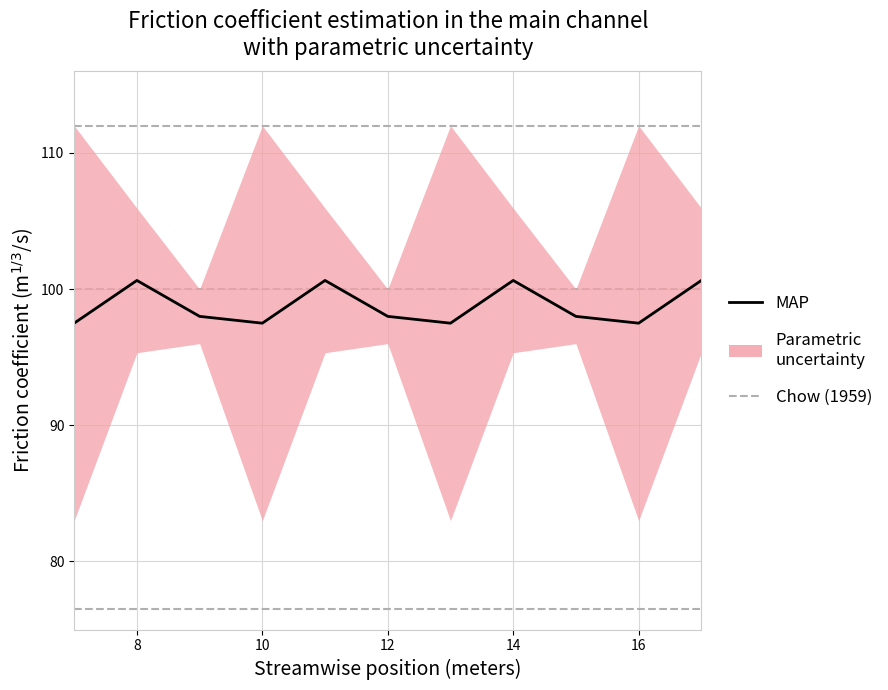

What is the average value?

98.8